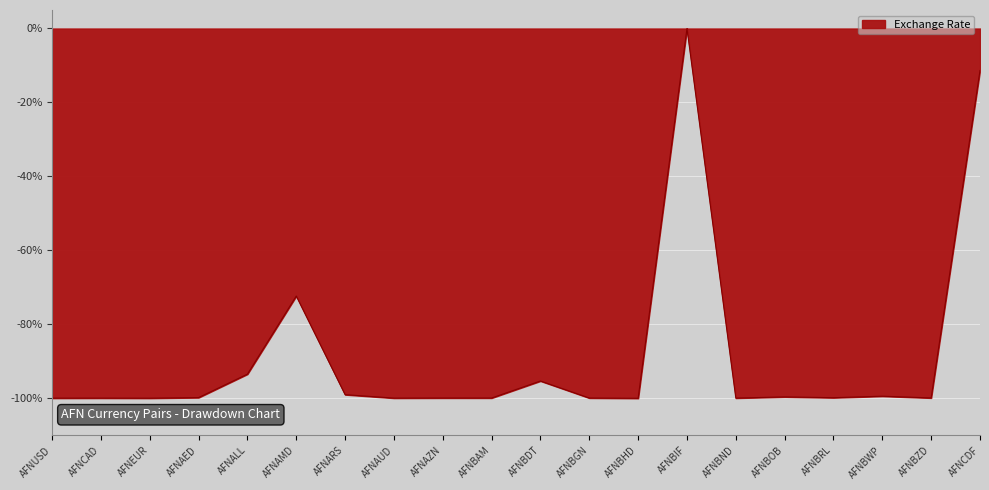

Does the chart display data point markers on the line(s)?

No